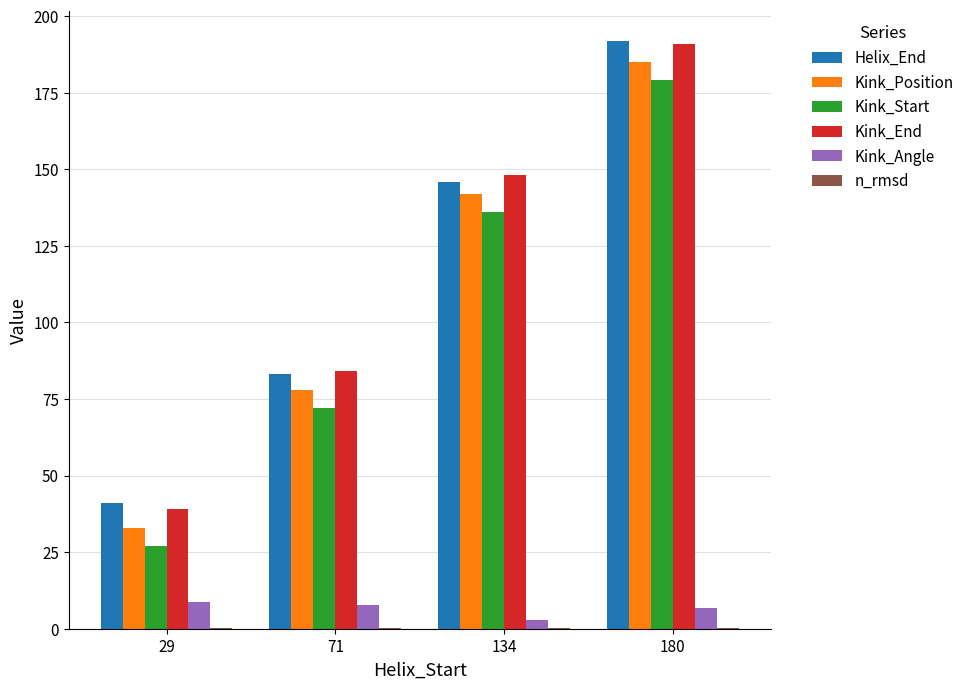

The value of Kink_Start at 71 is 72.0. True or false?

True